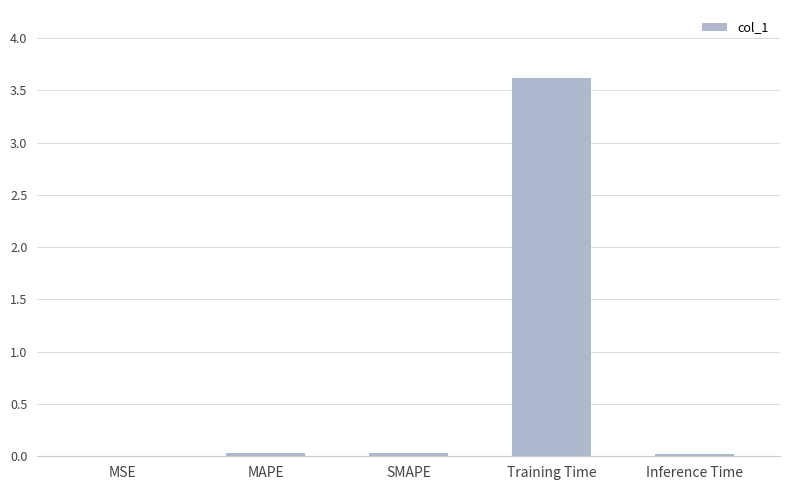

The chart shows a value of 0.0 at SMAPE. True or false?

True